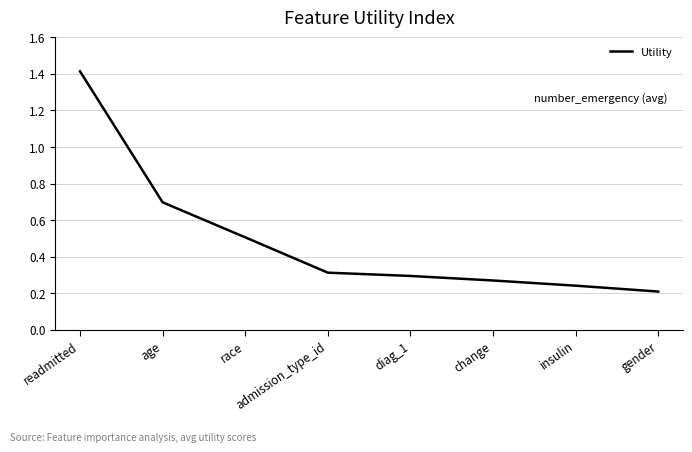

What position from the right is gender?

1